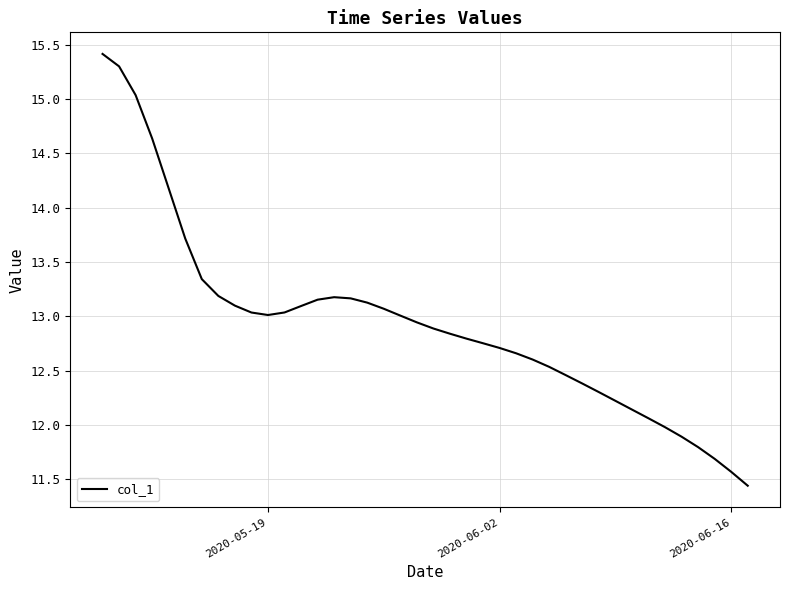

What is the difference between the maximum and minimum values?

4.0